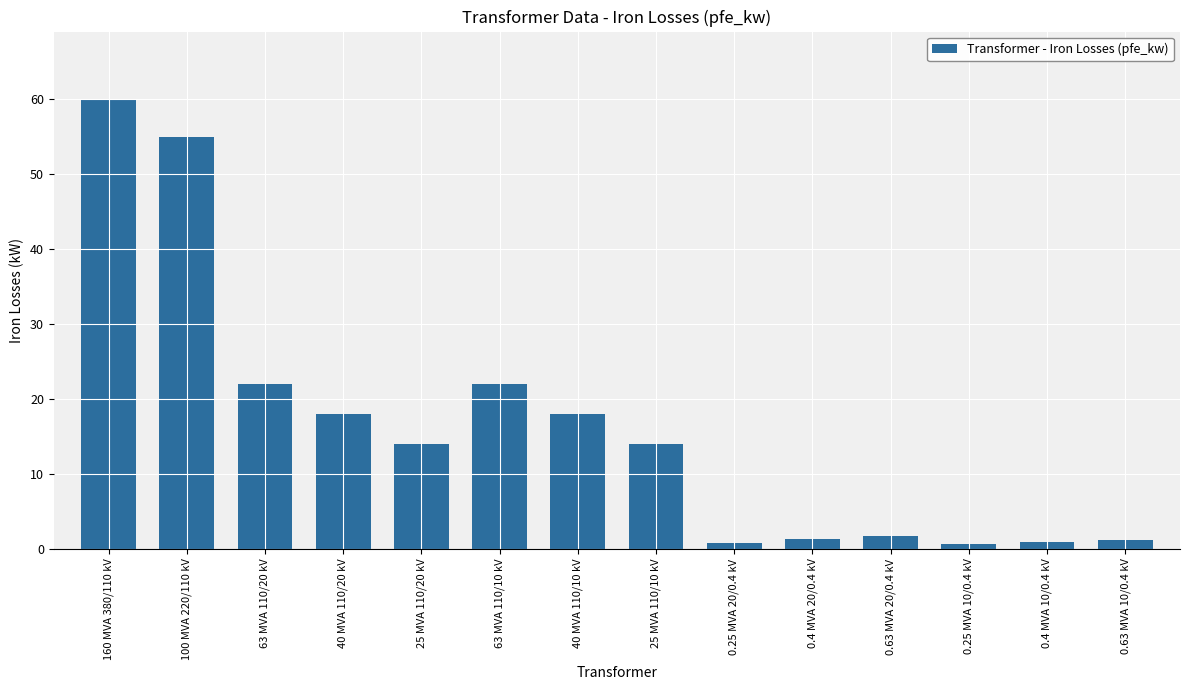

How many bars are there in total?

14